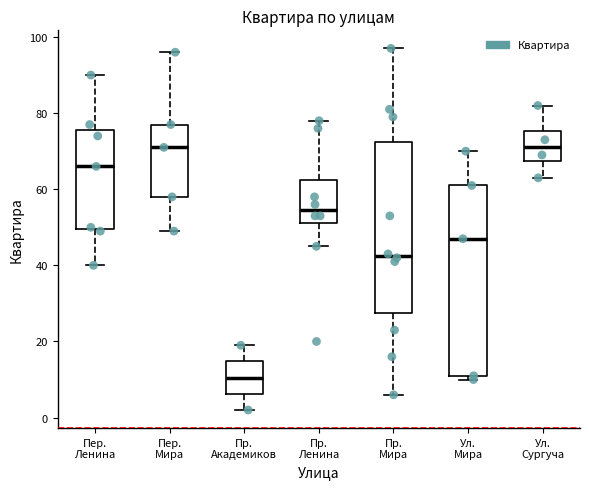

Reading left to right, read every box against the y-axis: the position of its median line, the range the box covers, and the ends of its whiskers. The values are not printed on the chart, so give them approximately, as read against the axis.

Пер. Ленина: median 66, box 50 to 76, whiskers 40 to 90
Пер. Мира: median 72, box 58 to 78, whiskers 50 to 96
Пр. Академиков: median 10, box 6 to 14, whiskers 2 to 20
Пр. Ленина: median 54, box 52 to 62, whiskers 46 to 78
Пр. Мира: median 42, box 28 to 72, whiskers 6 to 98
Ул. Мира: median 48, box 12 to 62, whiskers 10 to 70
Ул. Сургуча: median 72, box 68 to 76, whiskers 64 to 82